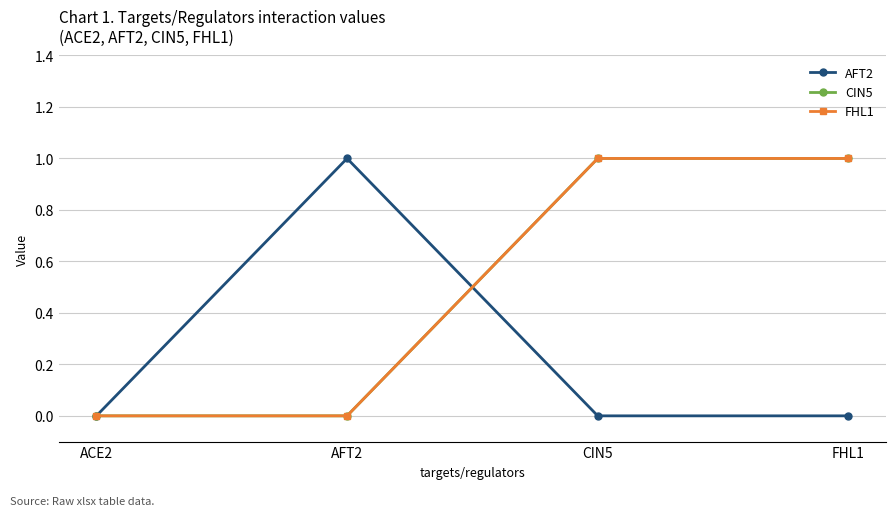

Is it true that FHL1 equals 2 at CIN5?

False